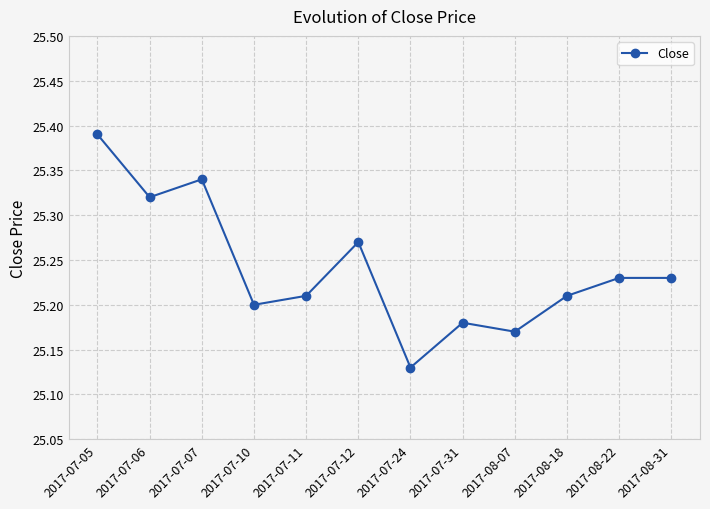

How many lines are shown in the chart?

1